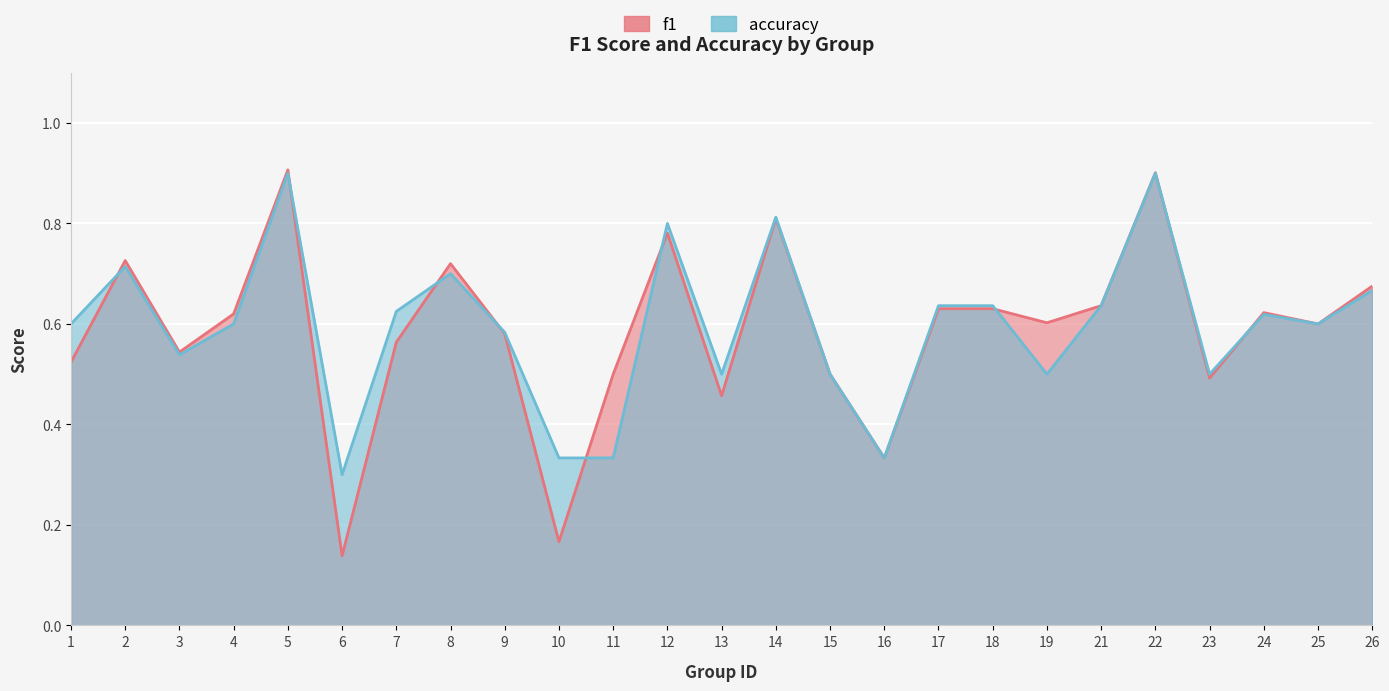

The value of accuracy at 22 is 0.3. True or false?

False